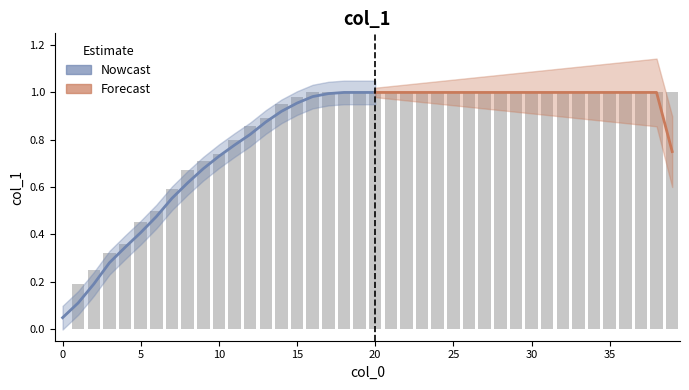

Between 37 and 16, which is larger?

37